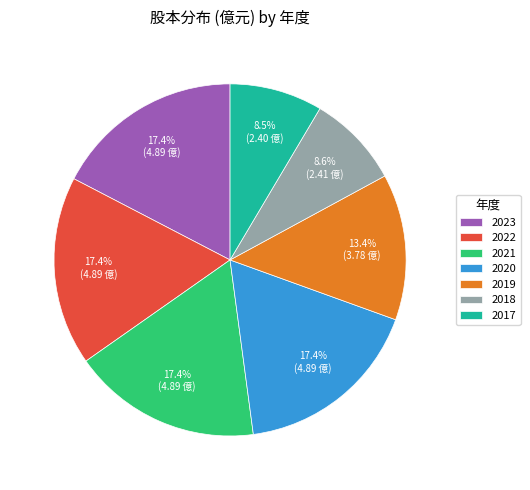

Between 2023 and 2018, which is larger?

2023